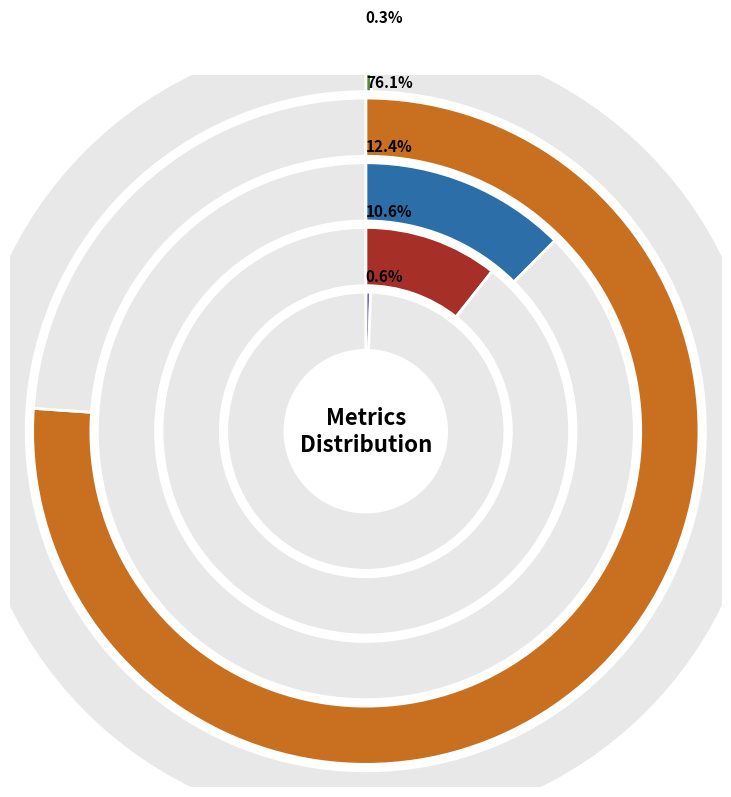

Is there a majority slice in this chart?

Yes